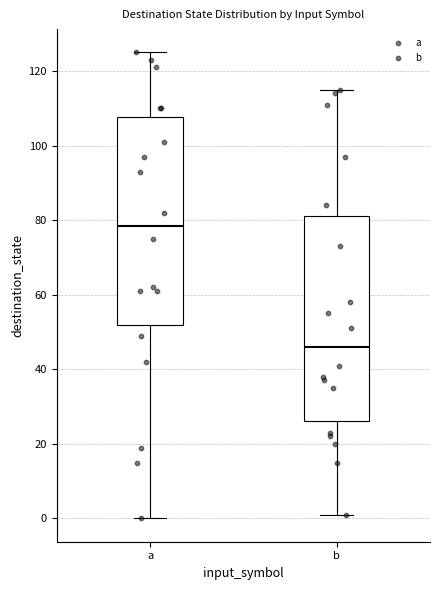

Where does the upper whisker of the box for a end on the y-axis? The values are not printed on the chart, so give them approximately, as read against the axis.

126